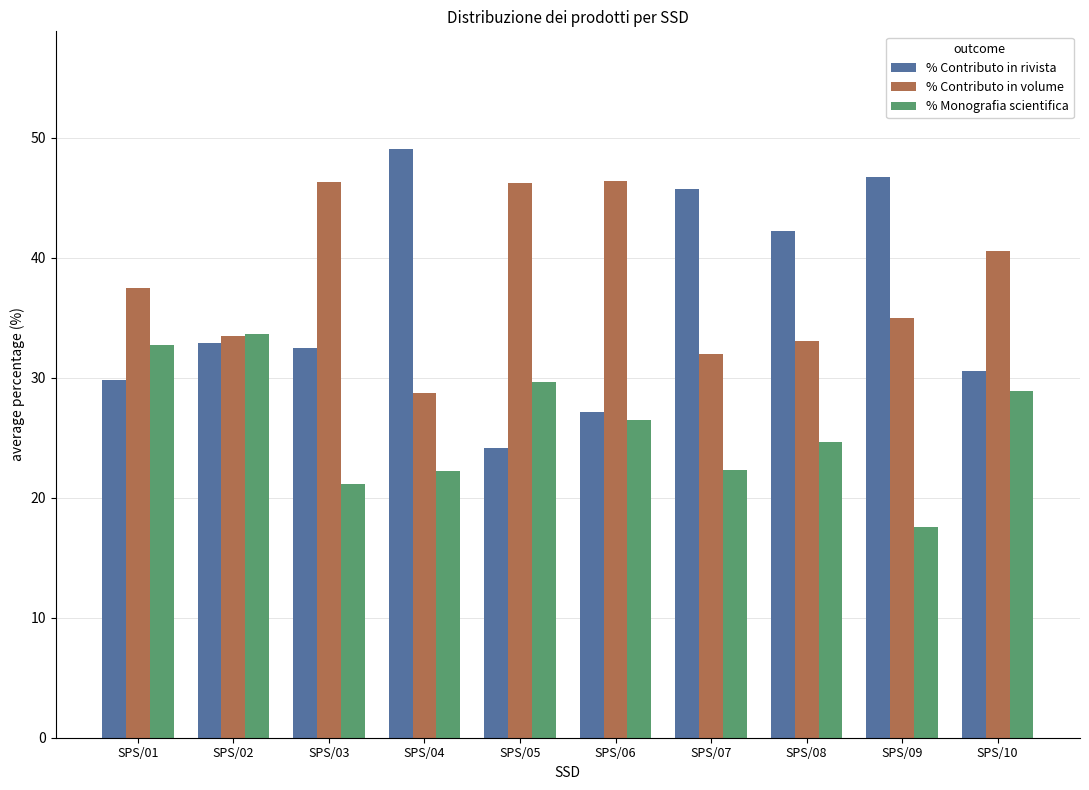

What is the value of the % Monografia scientifica bar at the 7th from the left?

22.3